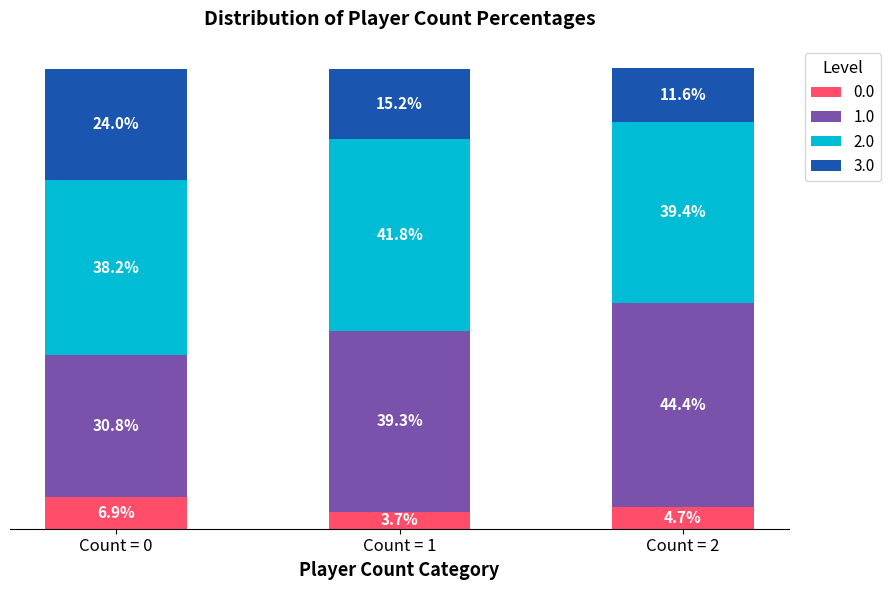

At which label does 0.0 first exceed 4?

Count = 0